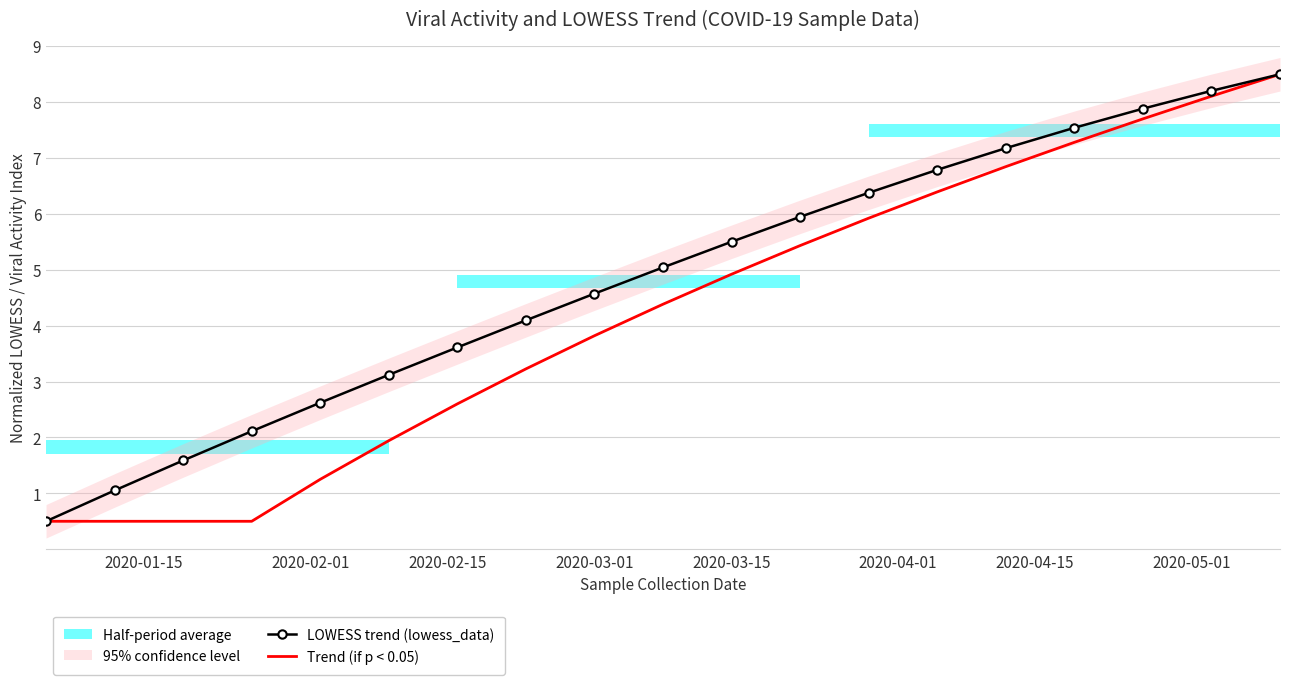

What is the value of the Trend (if p < 0.05) point at the 8th from the left?

3.2